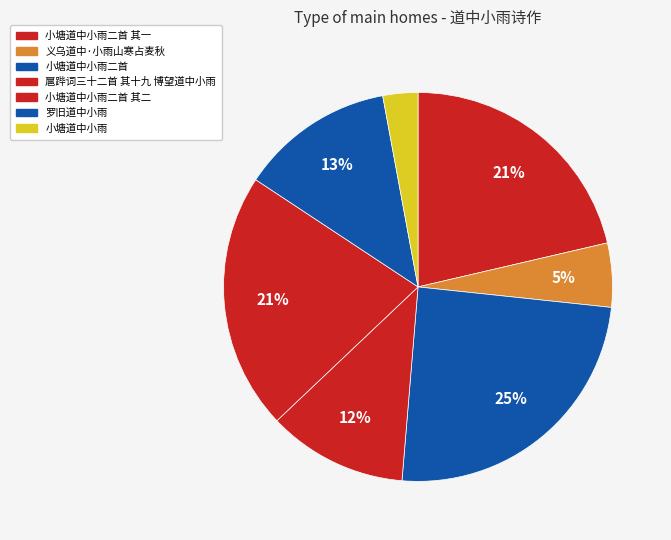

Which slice is the largest?

小塘道中小雨二首